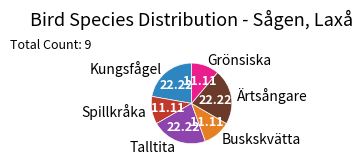

Which has a higher value, Talltita or Grönsiska?

Talltita